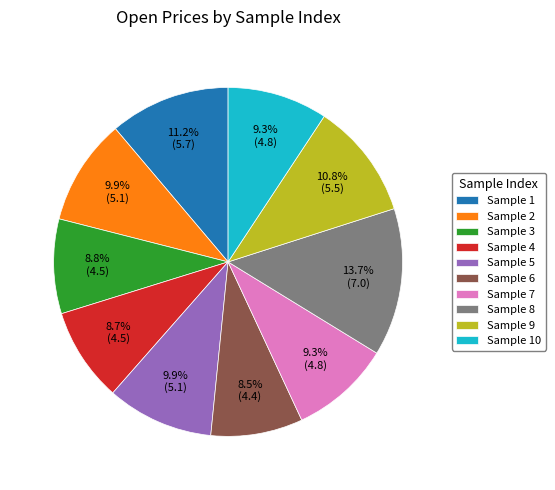

Which category has the biggest portion of the pie?

Sample 8